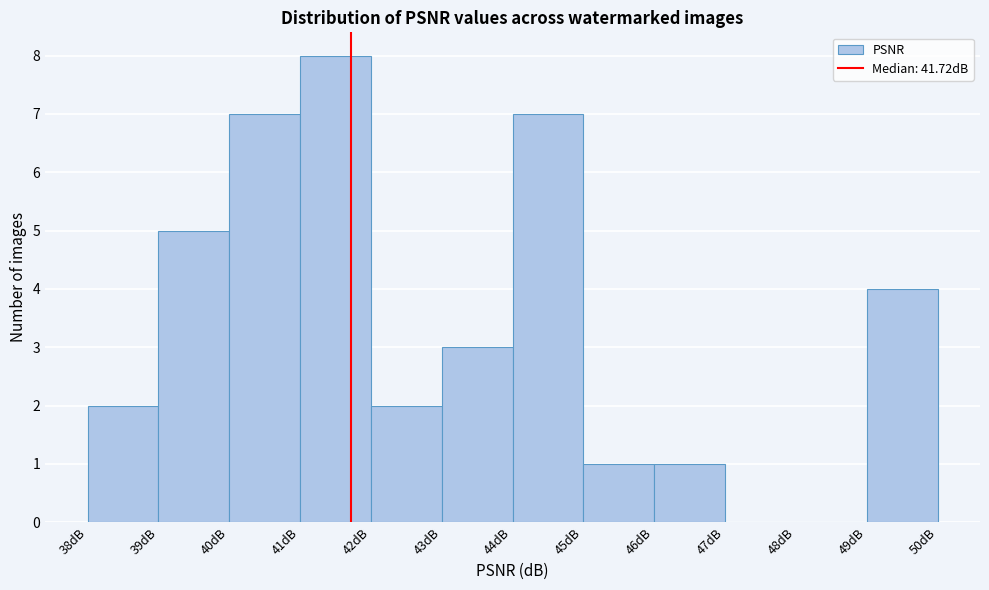

What is the height of the bar covering 39 to 40 on the x-axis? The values are not printed on the chart, so give them approximately, as read against the axis.

5